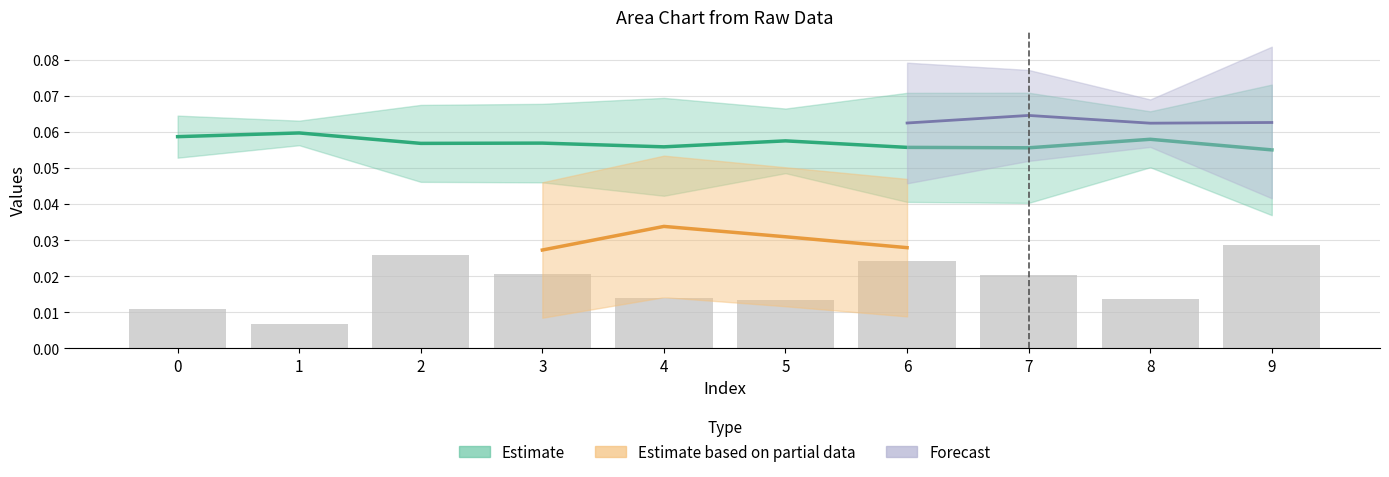

List the labels in order of value, largest first.

9, 2, 6, 3, 7, 4, 8, 5, 0, 1